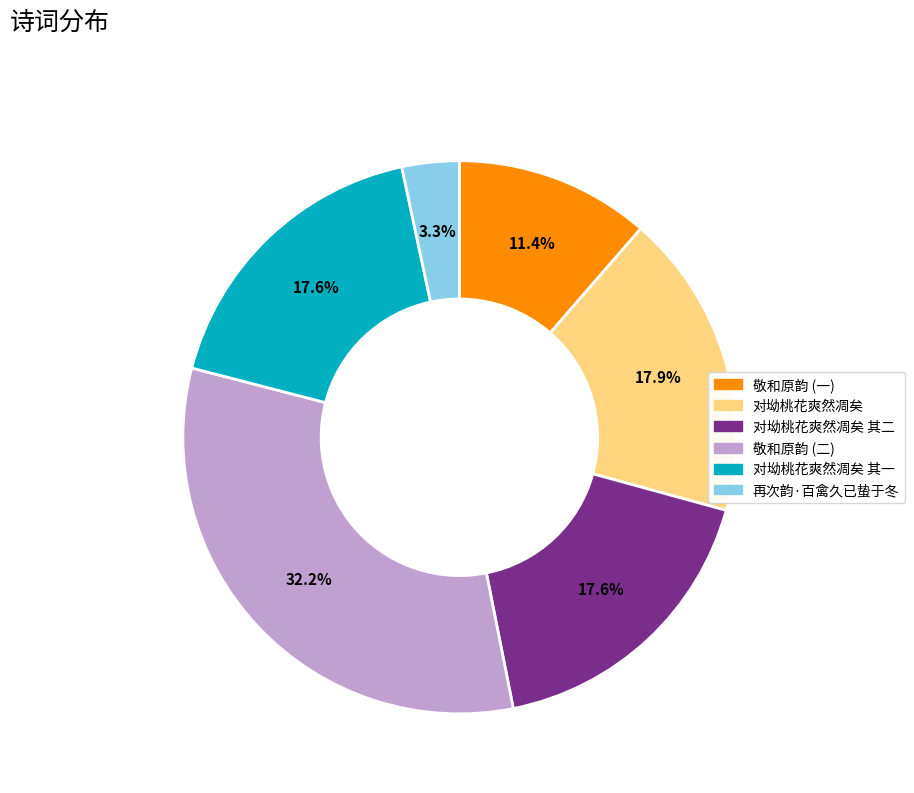

Does any single category account for the majority?

No